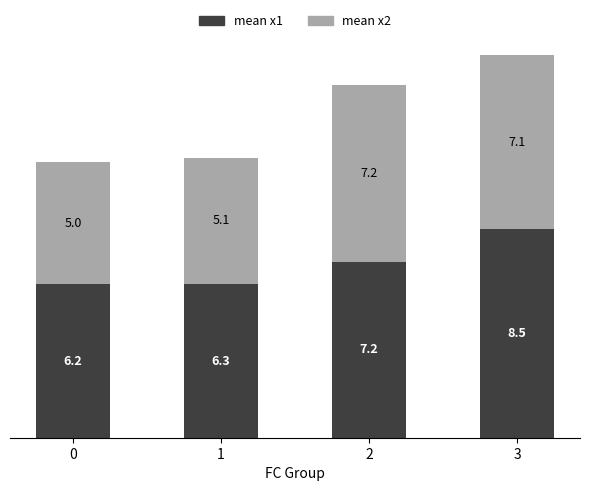

What is the lowest value of the mean x1 series?

6.2